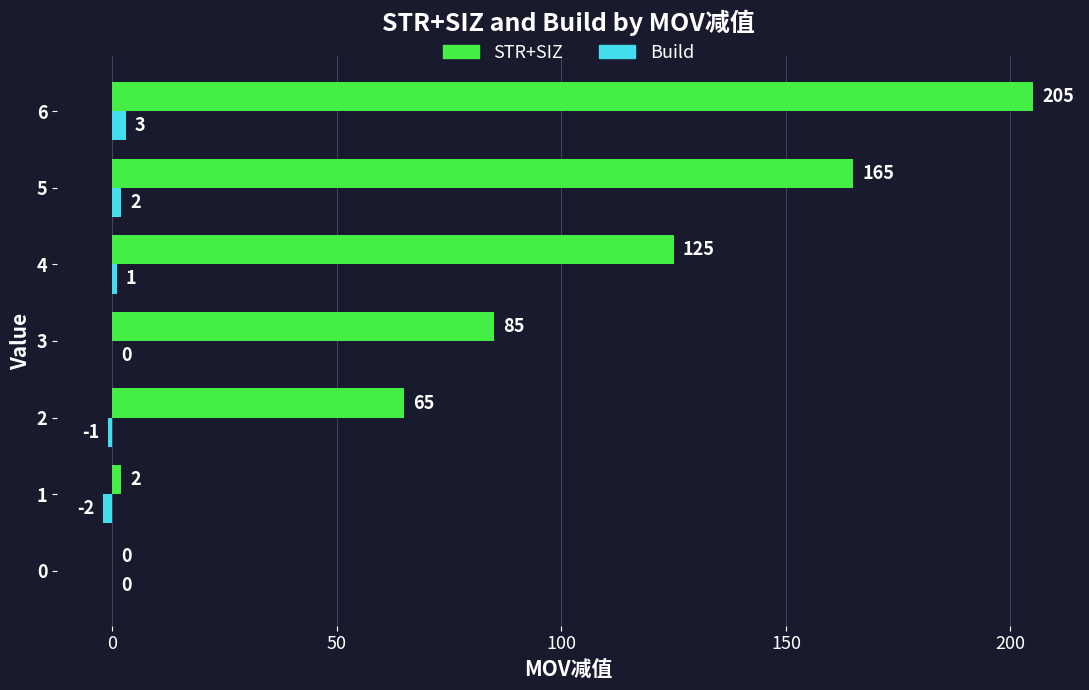

What are all the series names shown in the legend?

STR+SIZ, Build